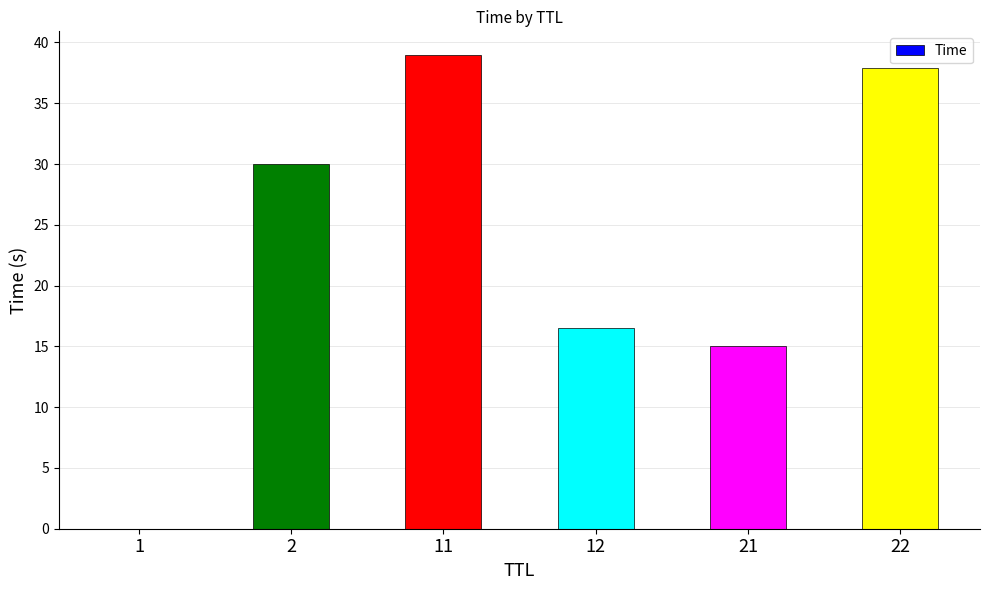

The chart shows a value of 16.6 at 12. True or false?

True